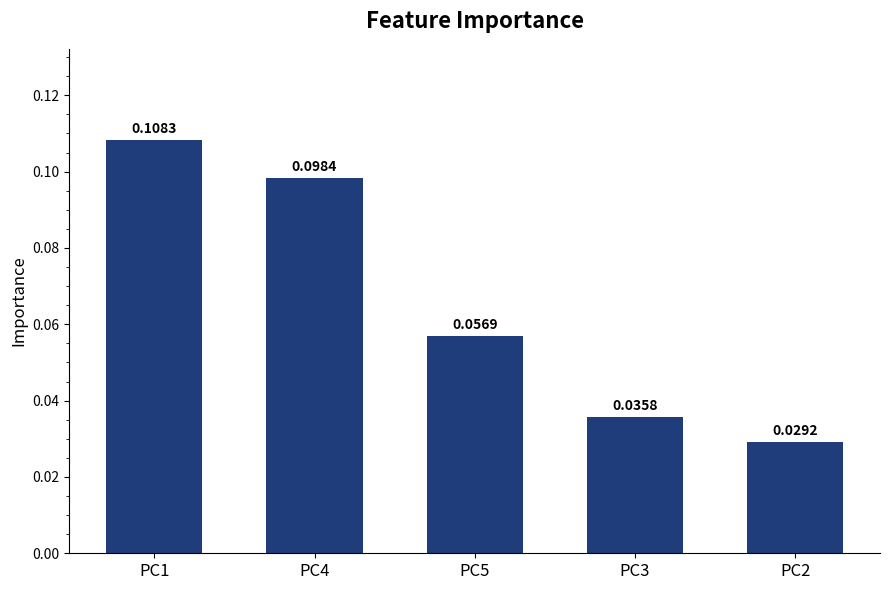

Which label corresponds to the largest value in the chart?

PC1